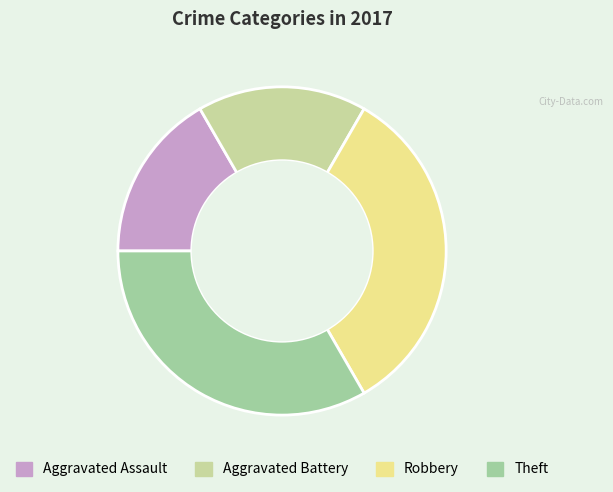

Is the sum of Aggravated Assault and Aggravated Battery greater than half?

No